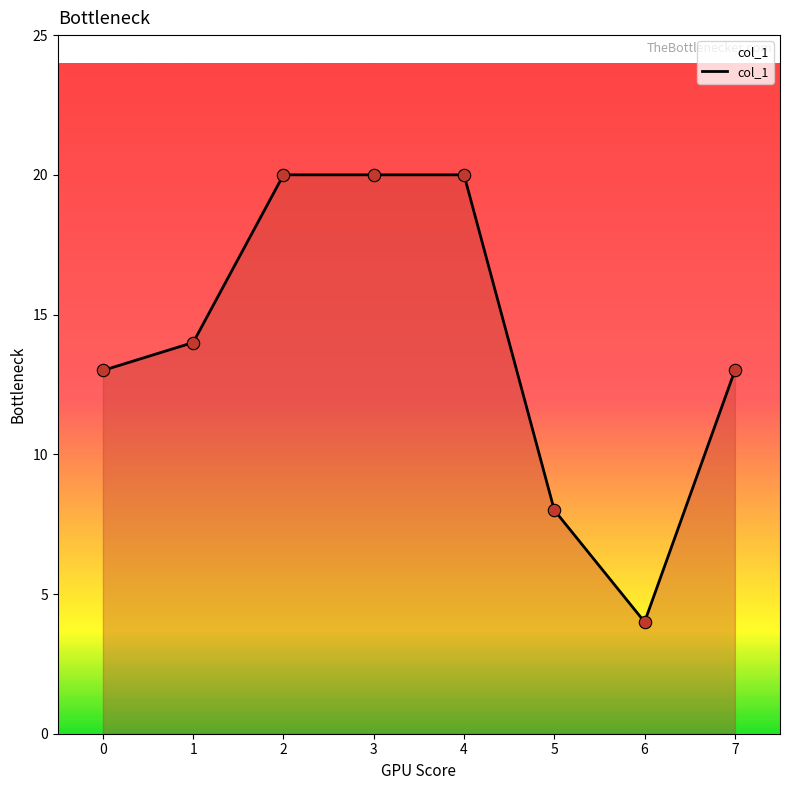

What is the ratio of the value at 2 to the value at 1?

1.4